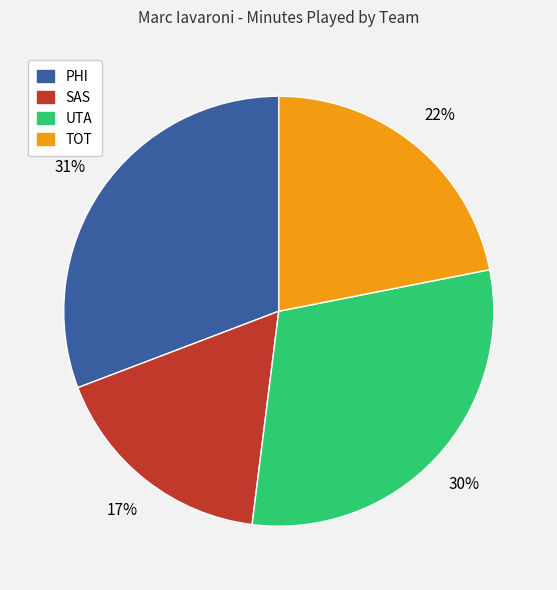

Is there any slice that represents more than half of the pie?

No